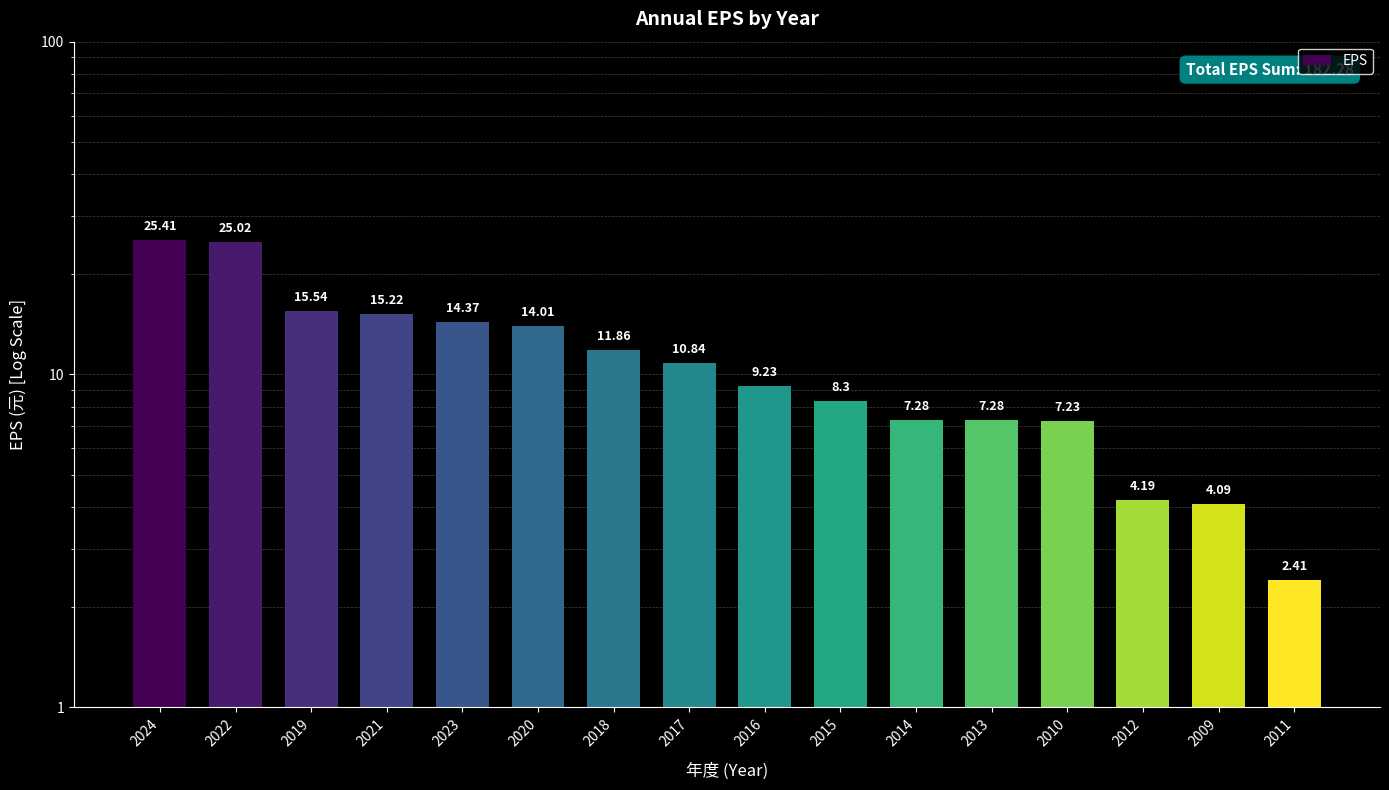

The chart shows a value of 3.1 at 2010. True or false?

False